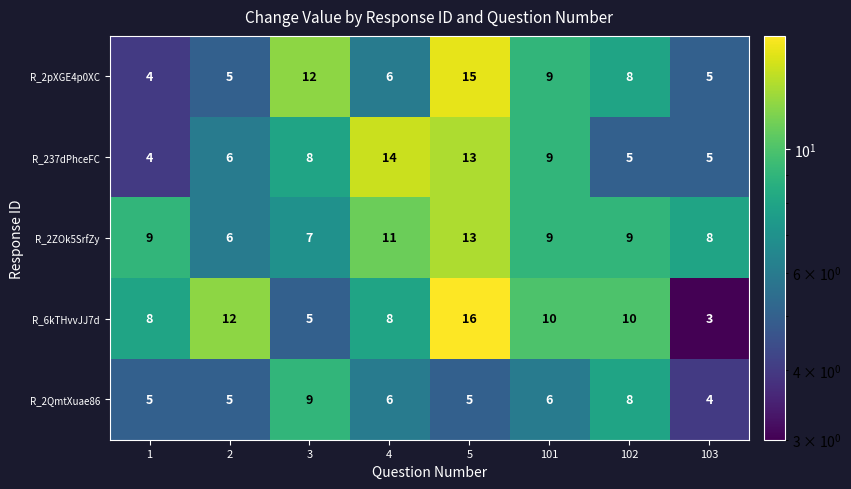

Count the number of data series in this chart.

5